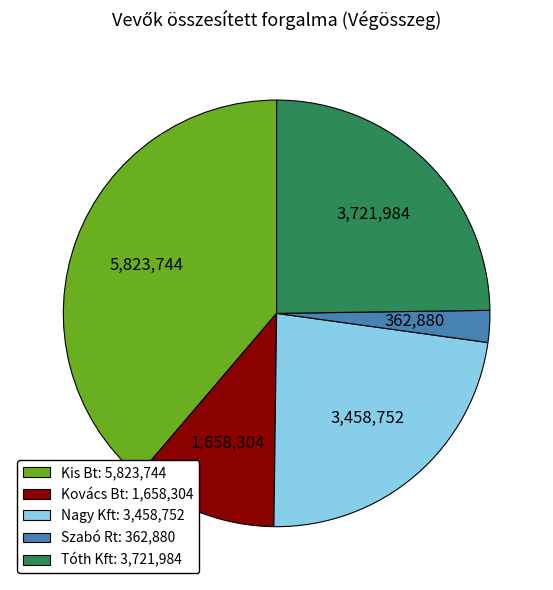

Which has a higher value, Nagy Kft: 3,458,752 or Kovács Bt: 1,658,304?

Nagy Kft: 3,458,752